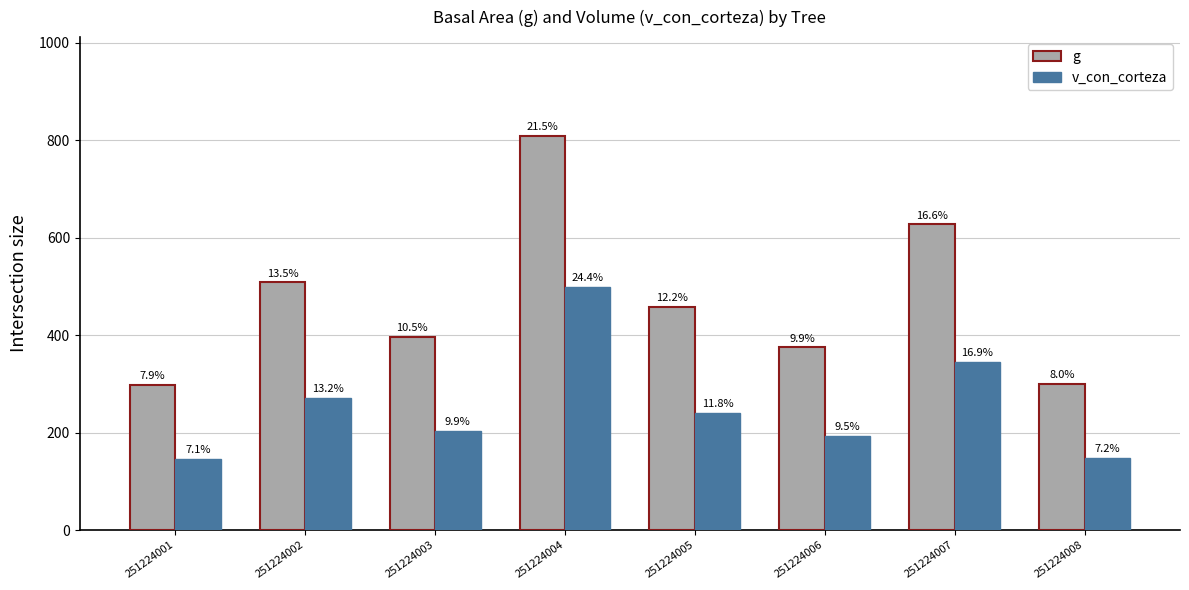

At which label is g closest to 553?

251224002